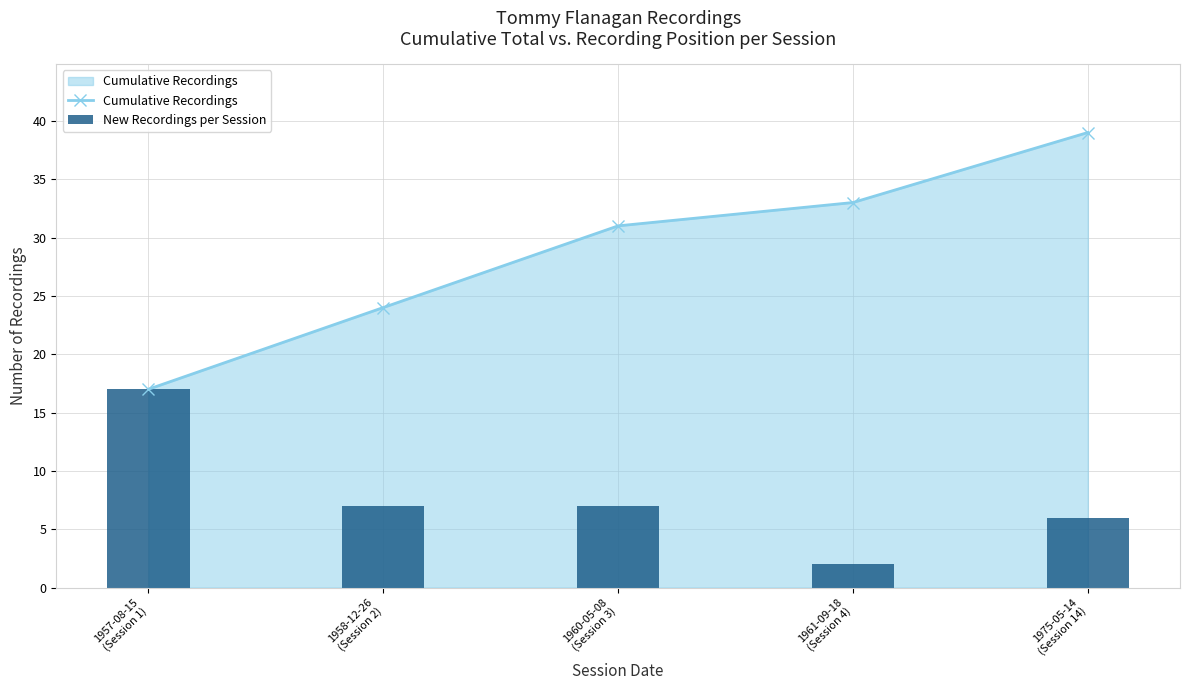

What are all the series names shown in the legend?

Cumulative Recordings, New Recordings per Session